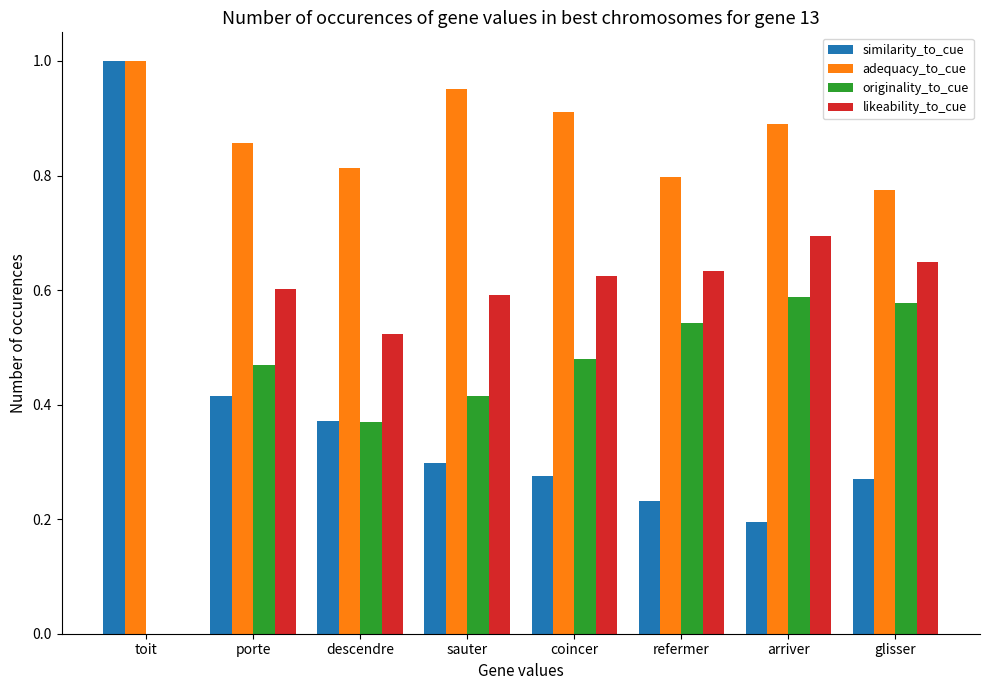

Is it true that similarity_to_cue equals 0.2 at arriver?

True